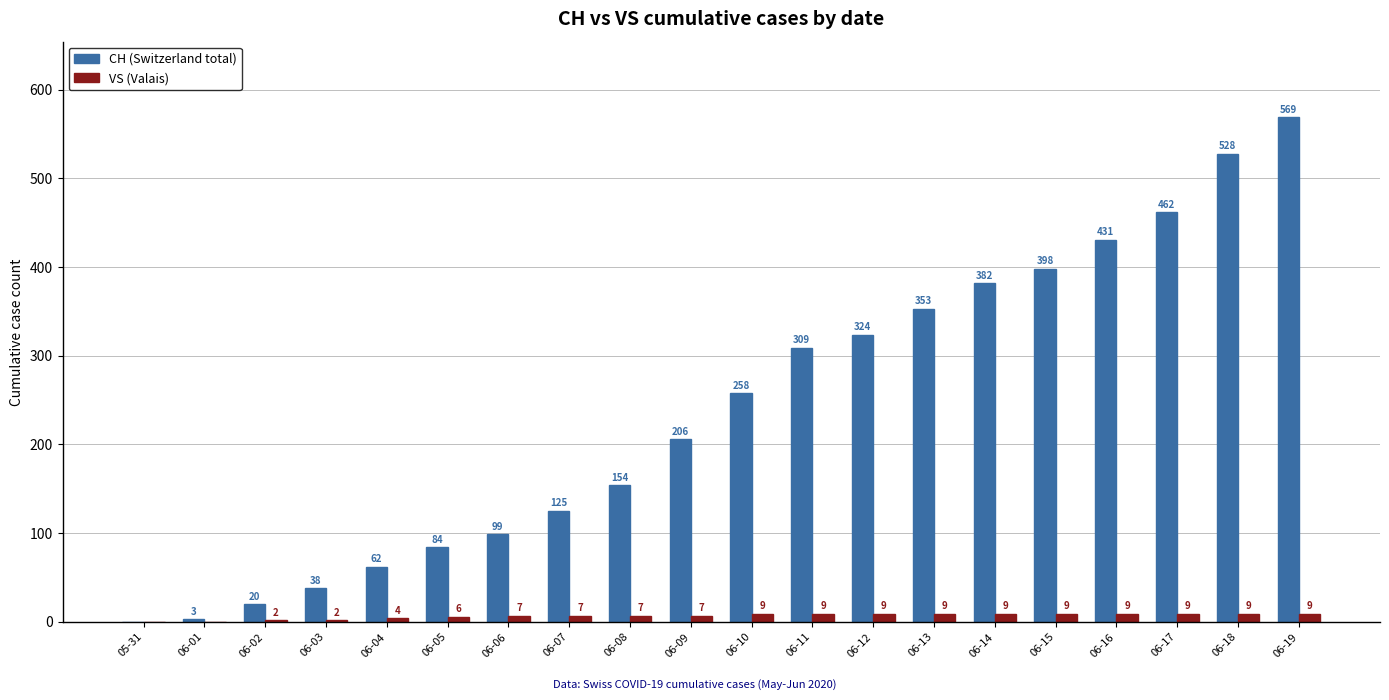

At which category is the sum across all series the highest?

06-19